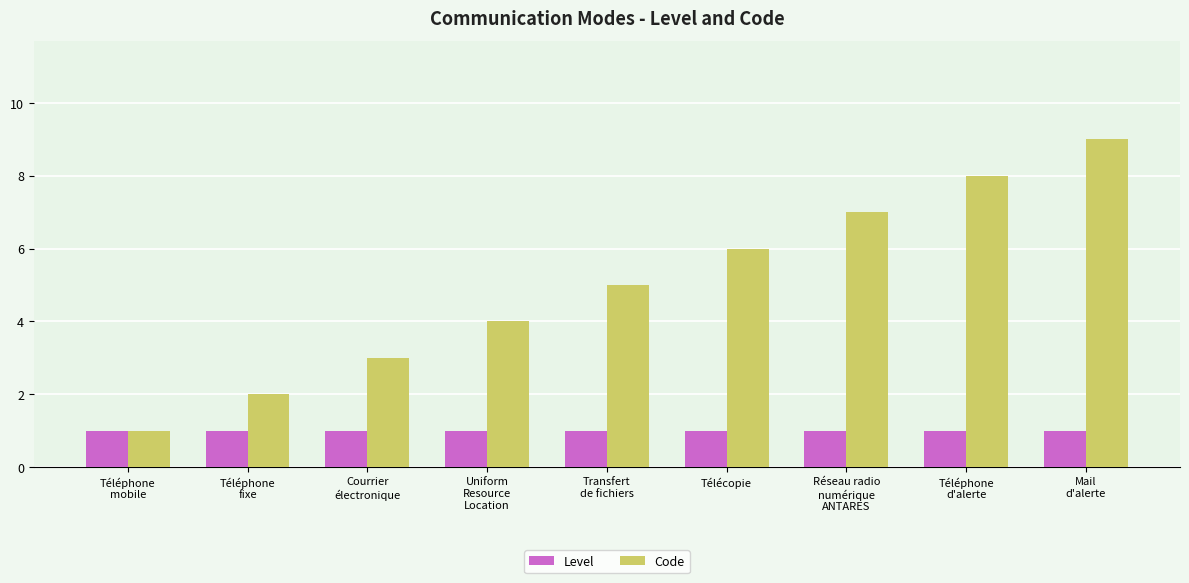

Which series has the largest total across all categories?

Code